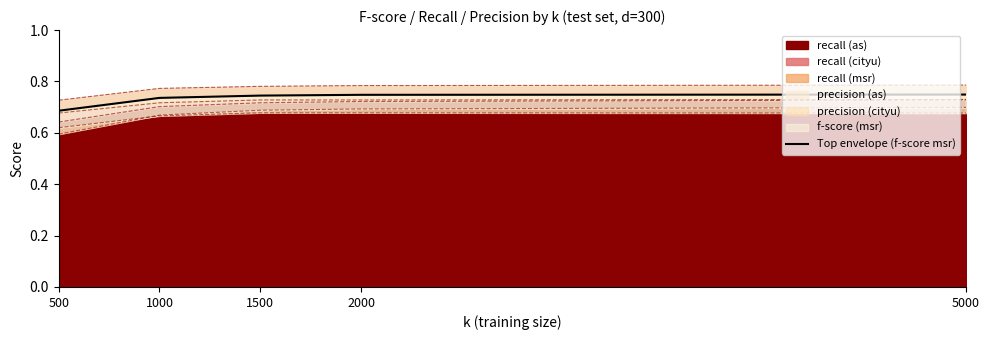

Which category has the highest value across all series?

5000